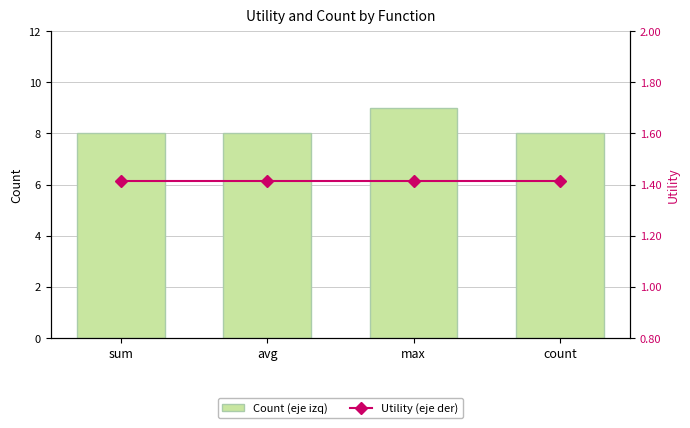

Is the value of Count (eje izq) at max greater than the value of Utility (eje der) at max?

Yes